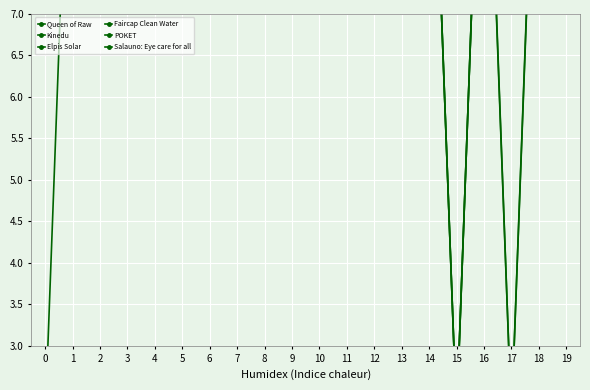

True or false: Queen of Raw has a value of 11.1 at 11.

True